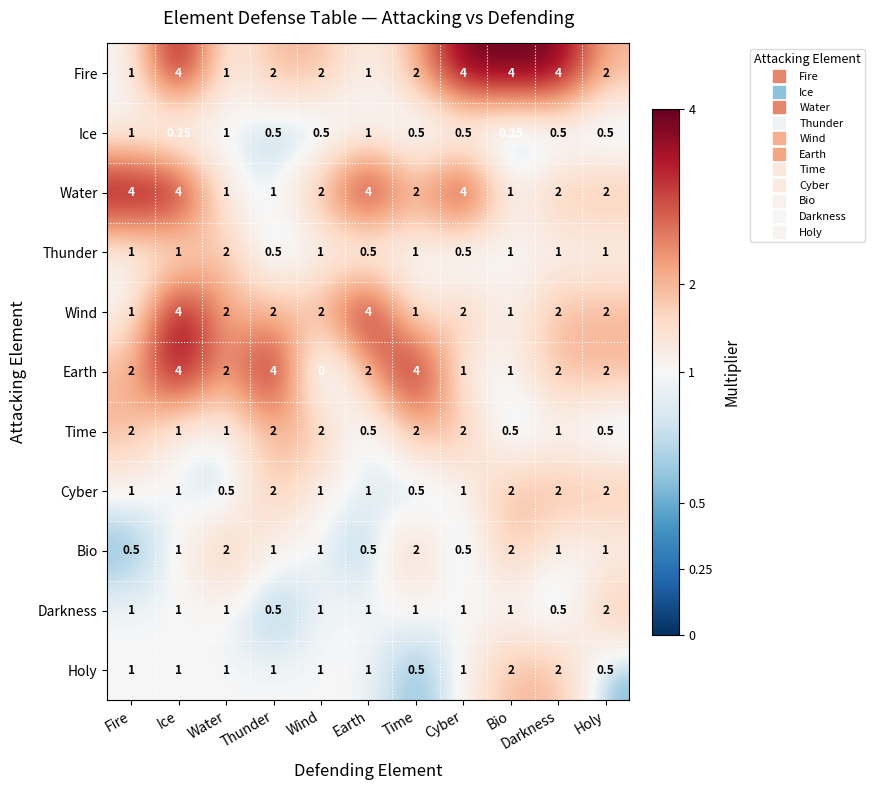

At which category is the sum across all series the highest?

Ice